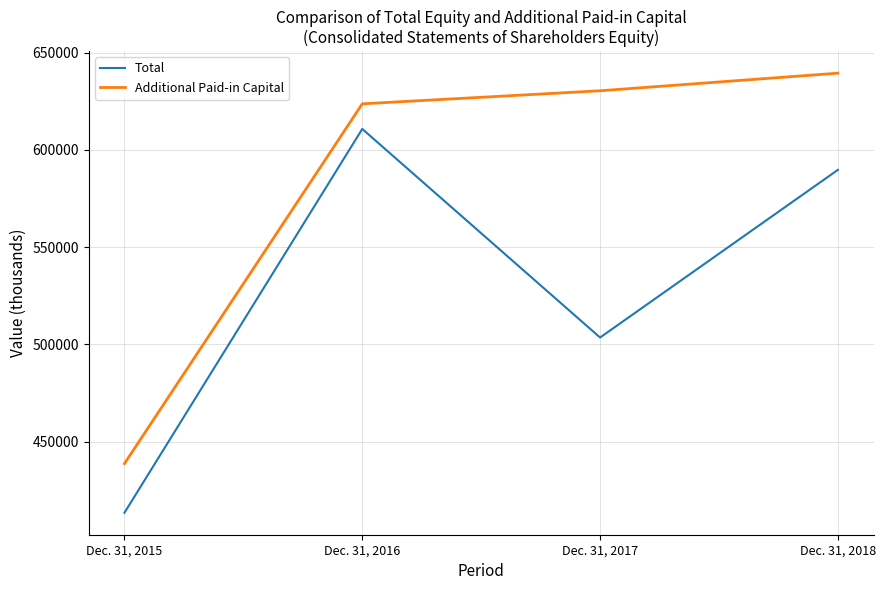

Is this an area chart (filled region under the line)?

No